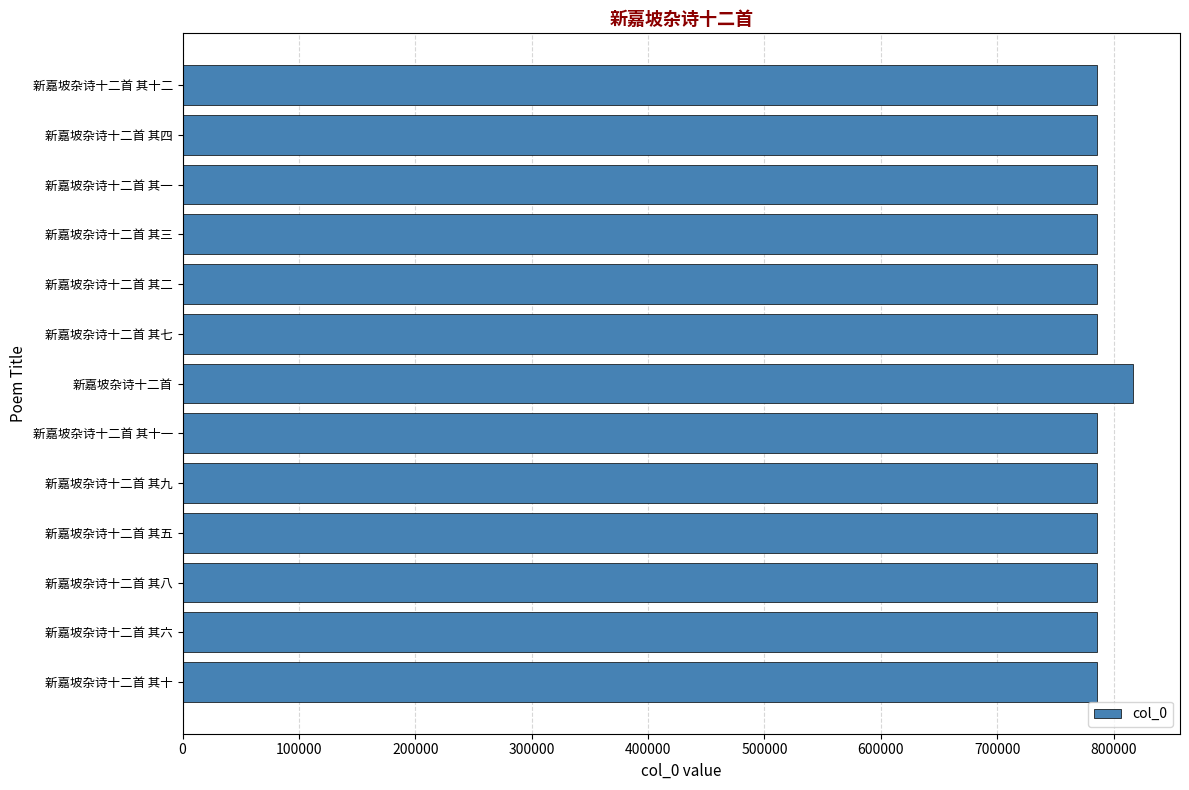

True or false: the data shows 816322 at 新嘉坡杂诗十二首.

True